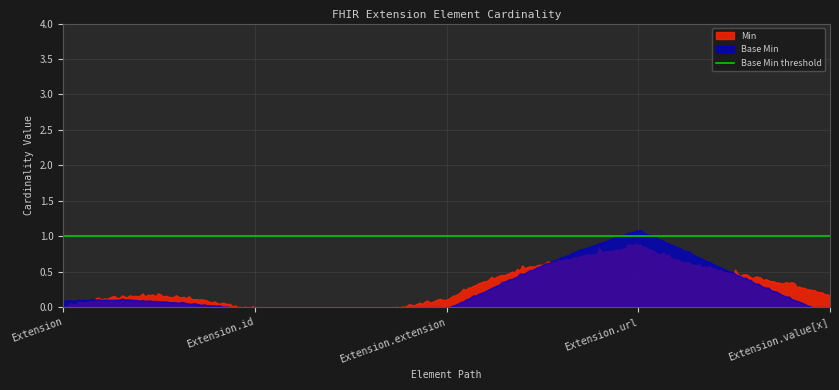

Which category has the highest value in the Base Min series?

Extension.url